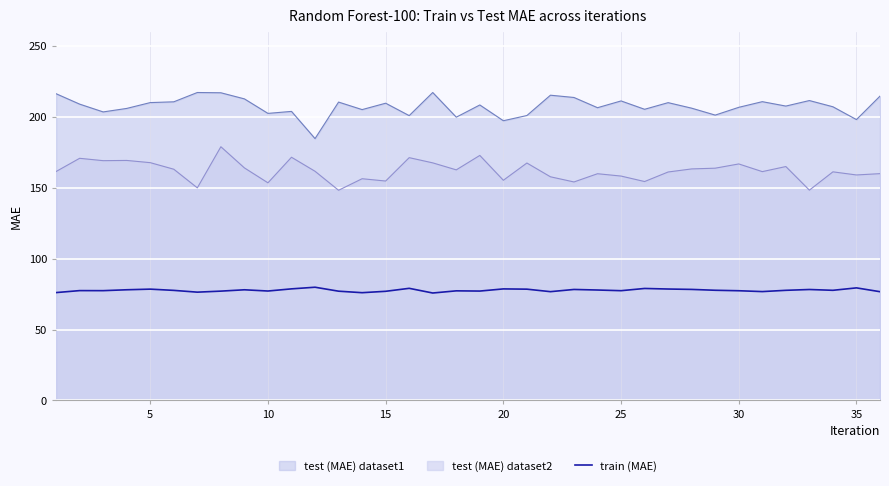

List the series in order of their overall mean, lowest first.

train (MAE), test (MAE) dataset2, test (MAE) dataset1